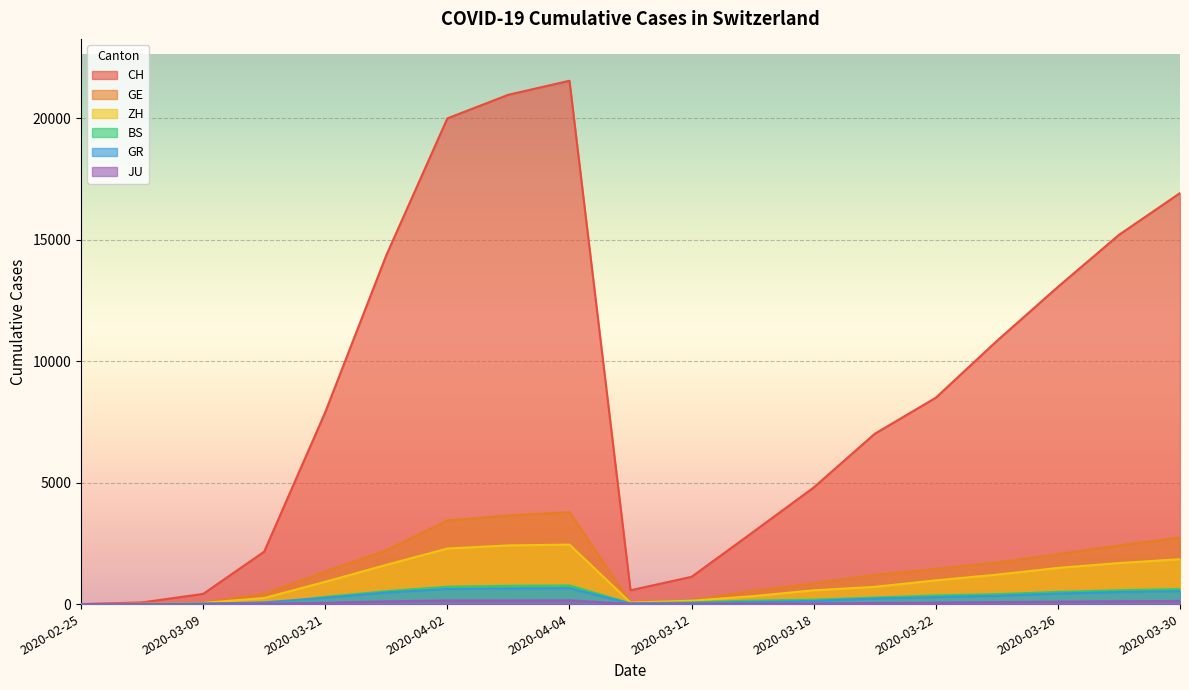

What is the difference between the highest and lowest values at 2020-03-03?

67